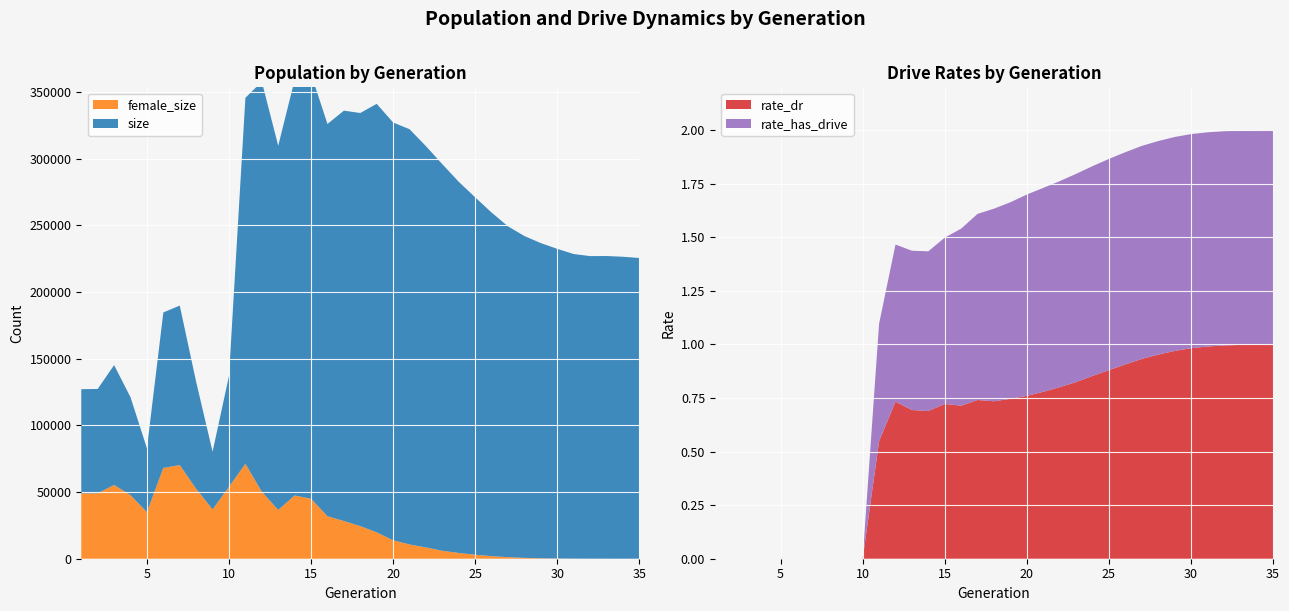

Reading left to right, list all the values displayed in this chart.

size: 1=78190.0	2=78262.0	3=89936.0	4=73441.0	5=47921.0	6=116670.0	7=119649.0	8=80225.0	9=43301.0	10=83208.0	11=274558.0	12=307669.0	13=273214.0	14=311814.0	15=318843.0	16=294278.0	17=307877.0	18=309935.0	19=321505.0	20=313456.0	21=311543.0	22=301047.0	23=290009.0	24=278466.0	25=268129.0	26=257785.0	27=248177.0	28=241448.0	29=236473.0	30=232323.0	31=228525.0	32=227009.0	33=227099.0	34=226556.0	35=225615.0
female_size: 1=49010.0	2=49084.0	3=55332.0	4=47704.0	5=34918.0	6=68096.0	7=70276.0	8=52446.0	9=36988.0	10=53927.0	11=71242.0	12=50271.0	13=36598.0	14=47458.0	15=44949.0	16=31872.0	17=28280.0	18=24463.0	19=19780.0	20=13814.0	21=10707.0	22=8467.0	23=5957.0	24=4308.0	25=3005.0	26=1943.0	27=1186.0	28=640.0	29=321.0	30=158.0	31=73.0	32=31.0	33=10.0	34=3.0	35=0.0
rate_dr: 1=0.0	2=0.0	3=0.0	4=0.0	5=0.0	6=0.0	7=0.0	8=0.0	9=0.0	10=0.0	11=0.5	12=0.7	13=0.7	14=0.7	15=0.7	16=0.7	17=0.7	18=0.7	19=0.7	20=0.8	21=0.8	22=0.8	23=0.8	24=0.9	25=0.9	26=0.9	27=0.9	28=1.0	29=1.0	30=1.0	31=1.0	32=1.0	33=1.0	34=1.0	35=1.0
rate_has_drive: 1=0.0	2=0.0	3=0.0	4=0.0	5=0.0	6=0.0	7=0.0	8=0.0	9=0.0	10=0.0	11=0.5	12=0.7	13=0.7	14=0.7	15=0.8	16=0.8	17=0.9	18=0.9	19=0.9	20=0.9	21=1.0	22=1.0	23=1.0	24=1.0	25=1.0	26=1.0	27=1.0	28=1.0	29=1.0	30=1.0	31=1.0	32=1.0	33=1.0	34=1.0	35=1.0